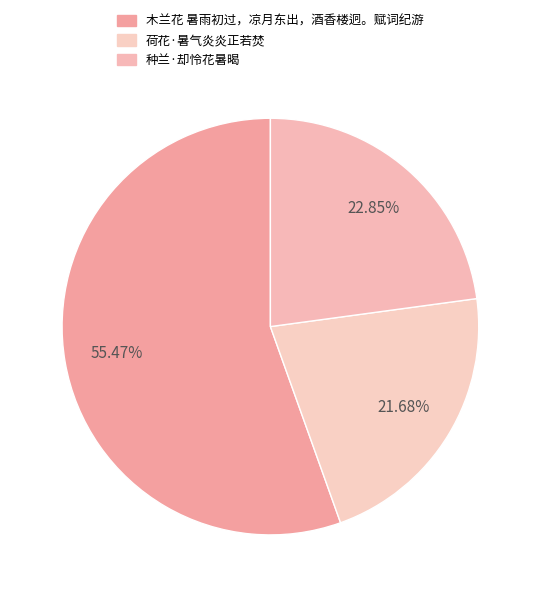

To the nearest percent, what is the average slice percentage?

33%